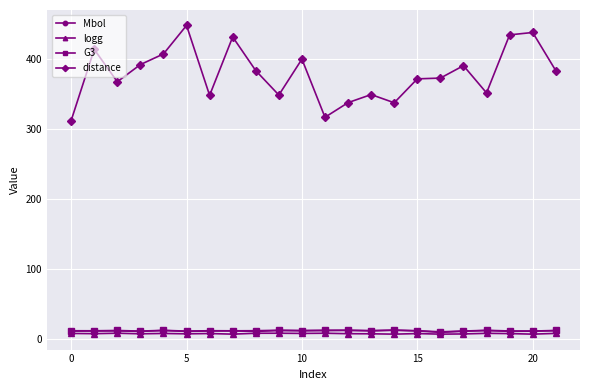

Which series has the largest total across all categories?

distance